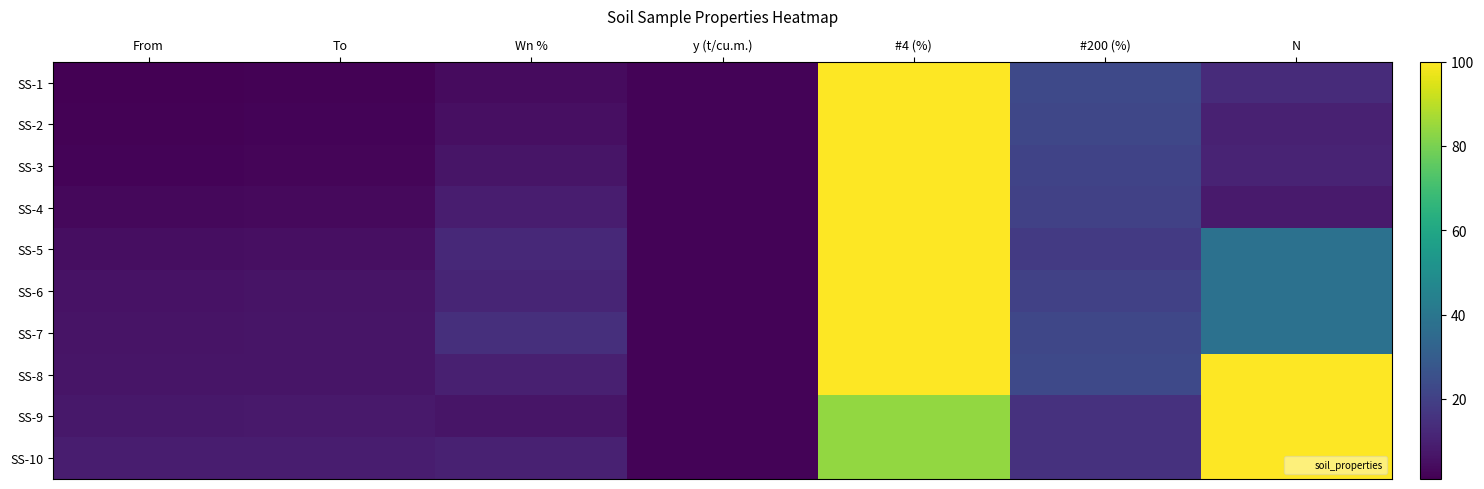

Which series has the largest total across all categories?

SS-8